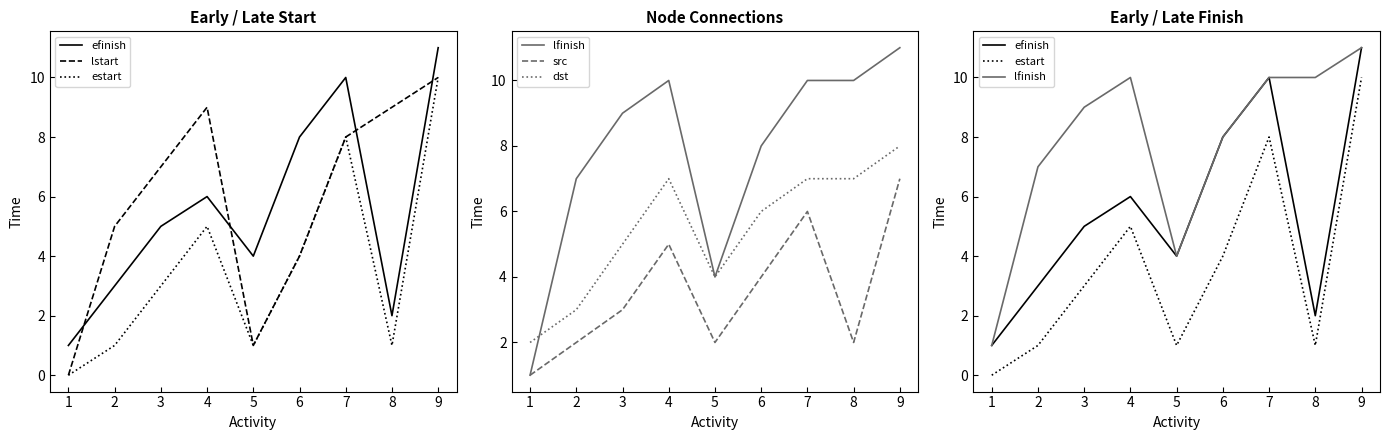

How many lfinish values are between 7 and 10?

6